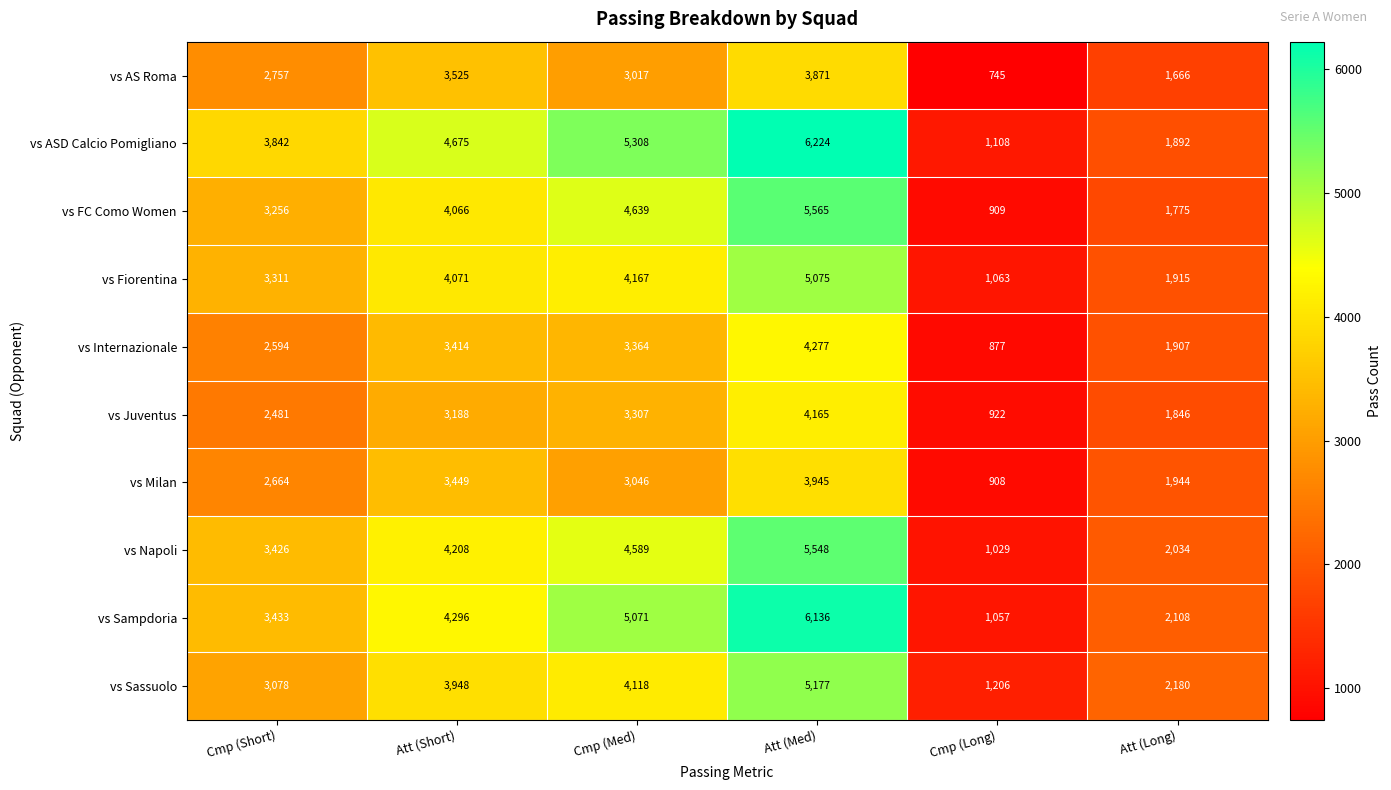

List the labels in order of vs AS Roma value, largest first.

Att (Med), Att (Short), Cmp (Med), Cmp (Short), Att (Long), Cmp (Long)